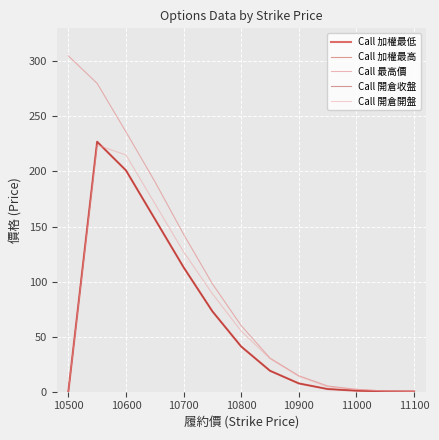

Does the chart display data point markers on the line(s)?

No